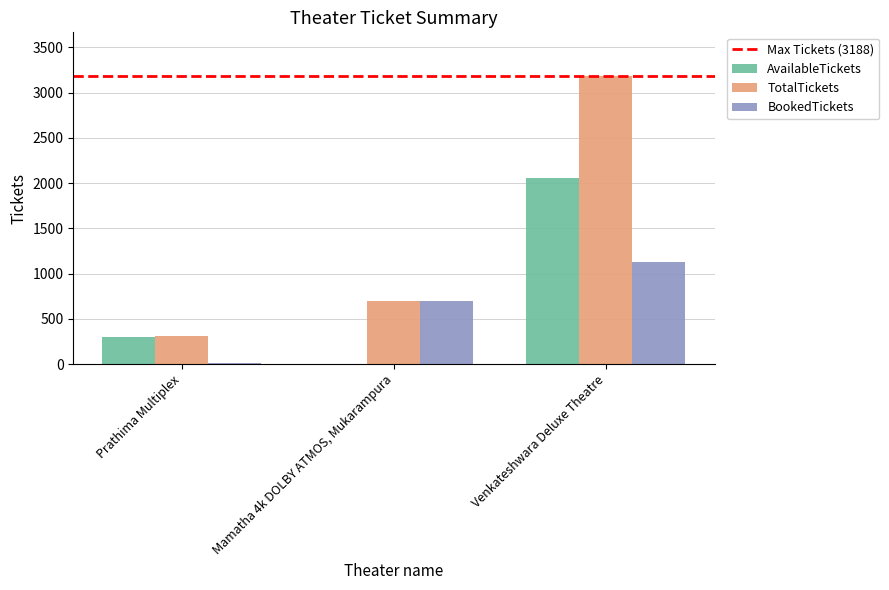

Which category has the highest value in the AvailableTickets series?

Venkateshwara Deluxe Theatre